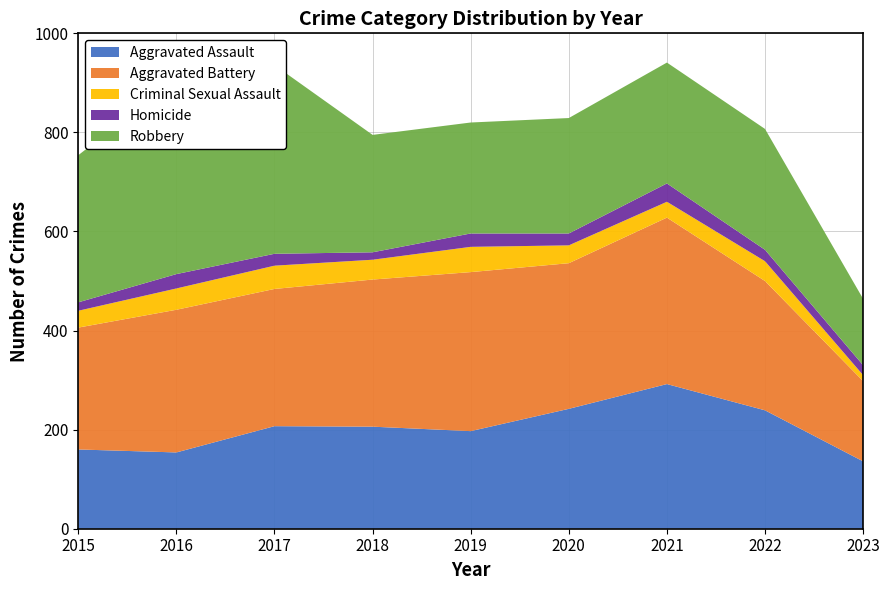

Reading left to right, list all the values displayed in this chart.

Aggravated Assault: 2015=160	2016=154	2017=207	2018=206	2019=197	2020=242	2021=292	2022=239	2023=136
Aggravated Battery: 2015=246	2016=288	2017=277	2018=297	2019=321	2020=294	2021=336	2022=261	2023=162
Criminal Sexual Assault: 2015=34	2016=43	2017=47	2018=40	2019=51	2020=36	2021=32	2022=40	2023=12
Homicide: 2015=17	2016=29	2017=24	2018=15	2019=27	2020=24	2021=37	2022=23	2023=20
Robbery: 2015=297	2016=394	2017=381	2018=237	2019=224	2020=233	2021=244	2022=244	2023=134